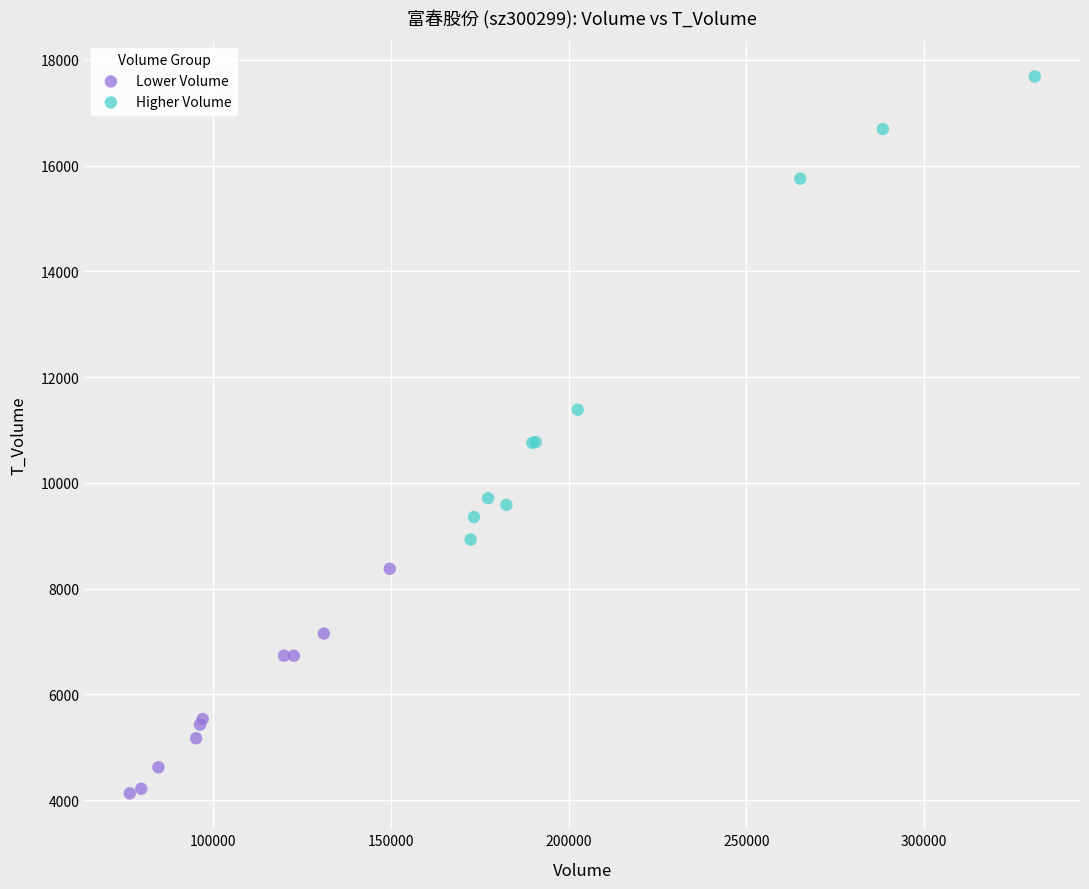

Which series contains the lowest Y value?

Lower Volume